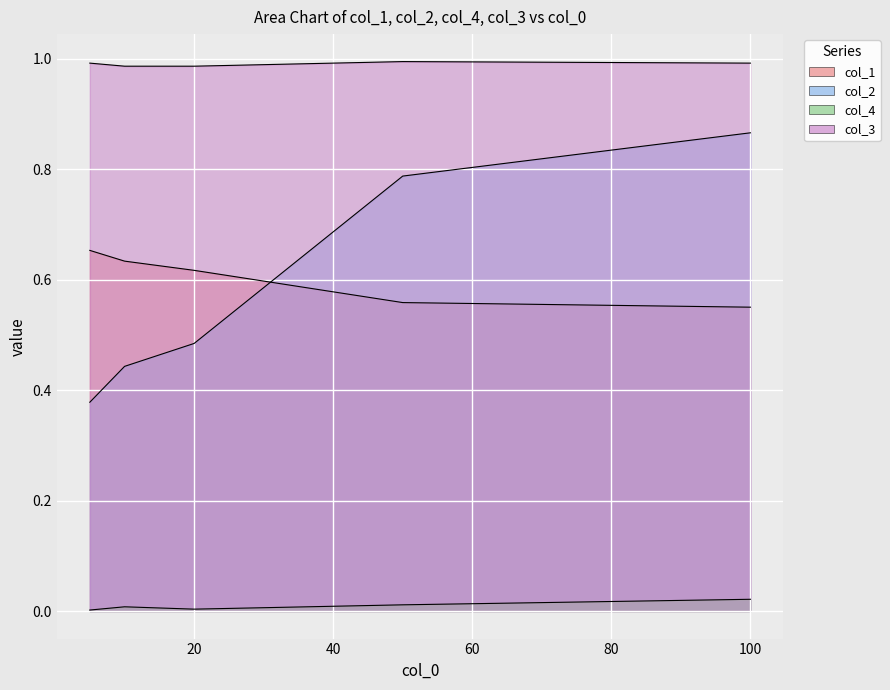

Which series has the largest total across all categories?

col_3